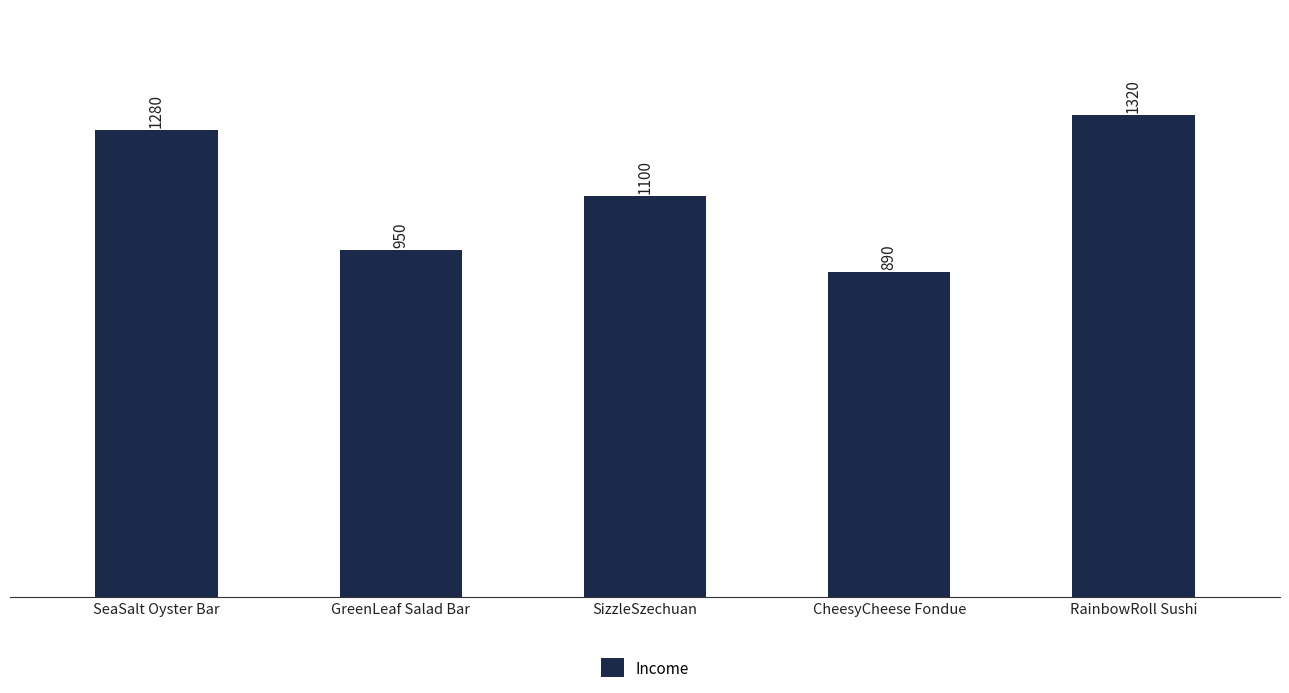

How many values are below 1100?

2